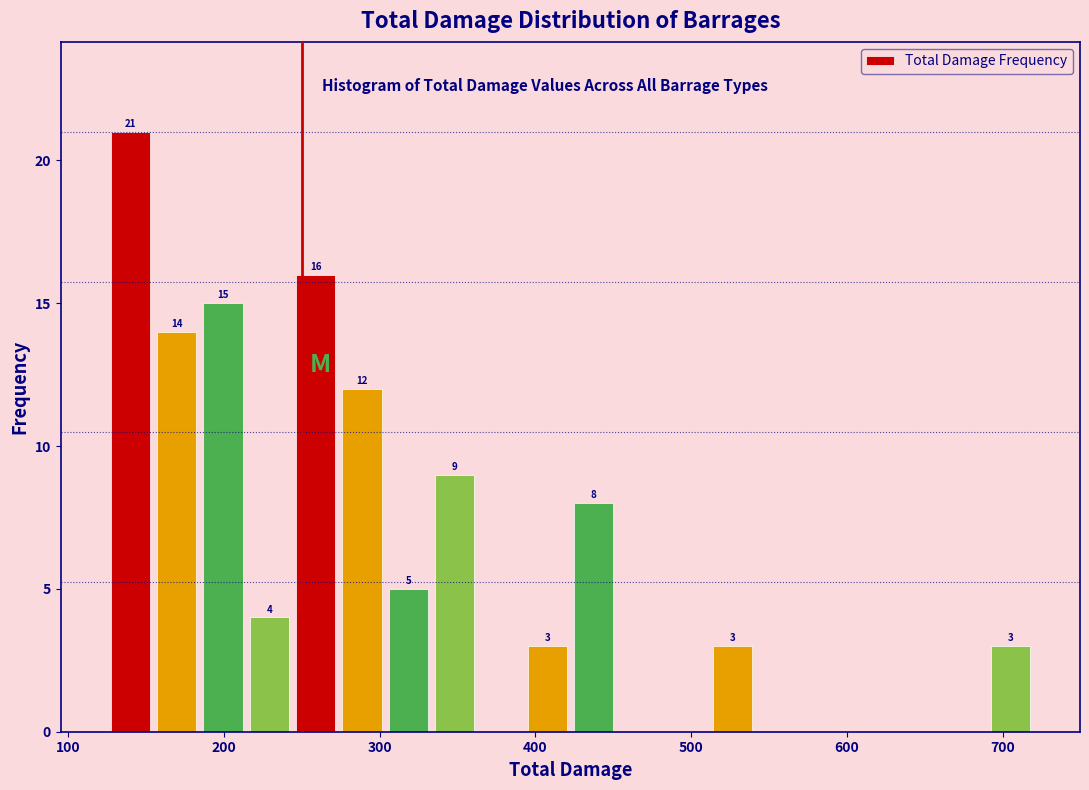

Read against the x-axis, roughly where is the centre of the tallest bar?

140